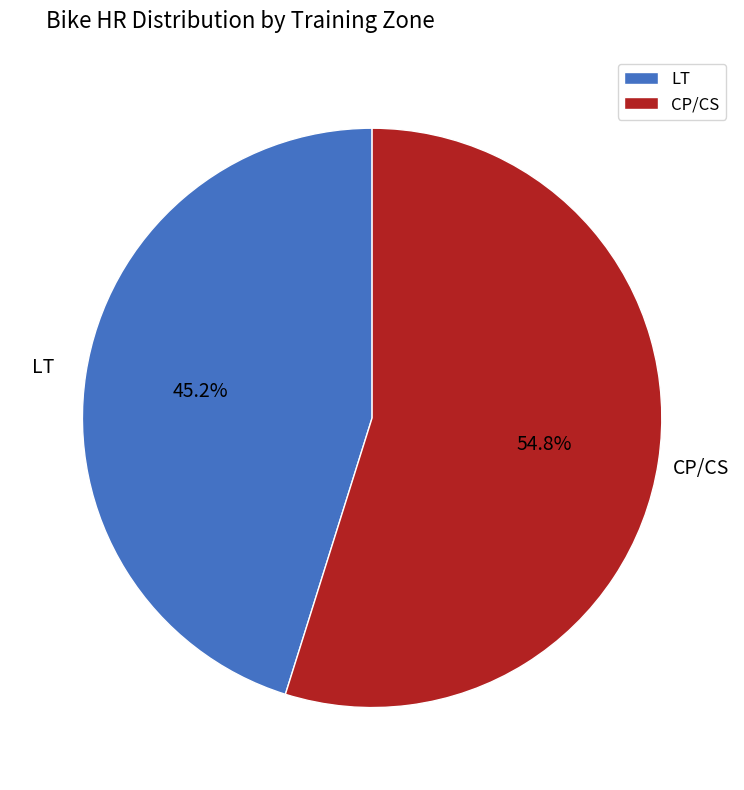

Does any single category account for the majority?

Yes